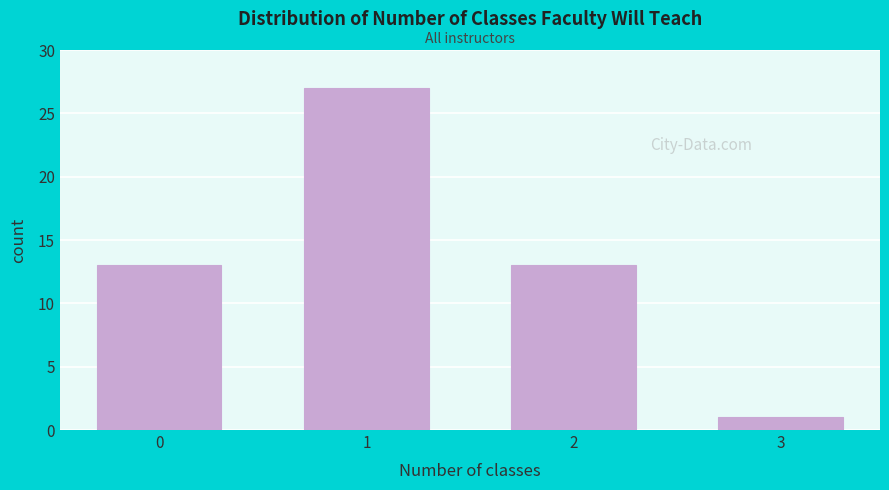

Reading left to right, extract all data points from this chart.

13	27	13	1